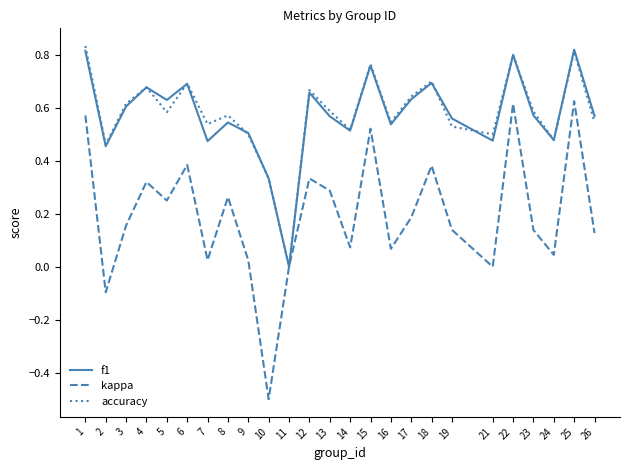

The f1 series shows 0.5 at 9. True or false?

True